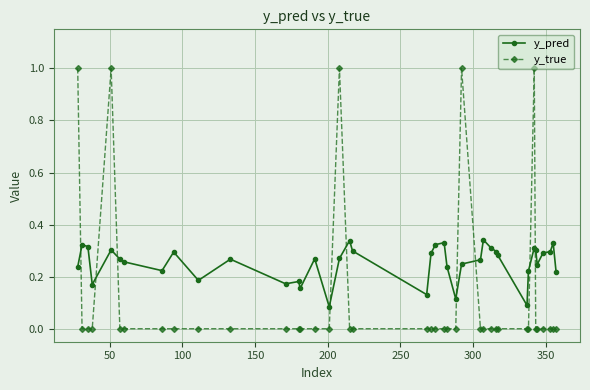

Rank the series by their average value, from highest to lowest.

y_pred, y_true